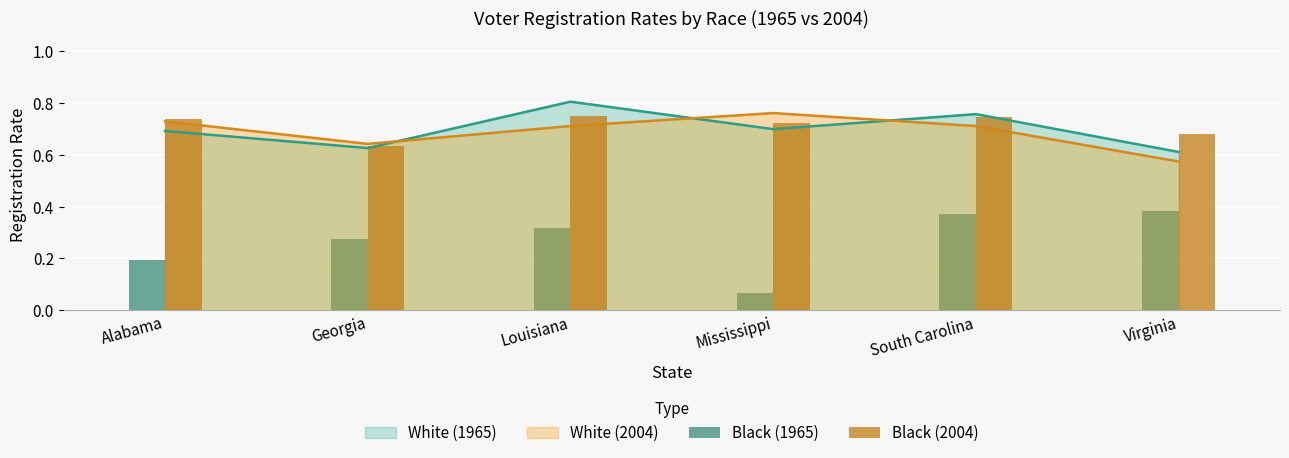

True or false: White (1965) has a value of 0.9 at Georgia.

False